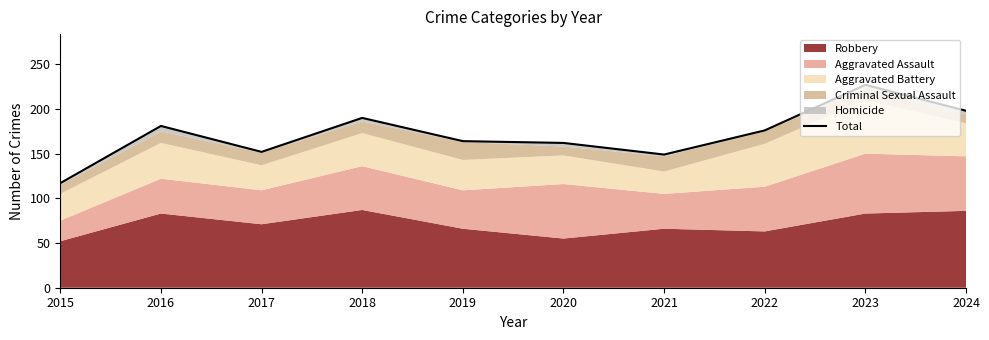

Reading left to right, what are all the values shown in this chart?

117	181	152	190	164	162	149	176	227	198